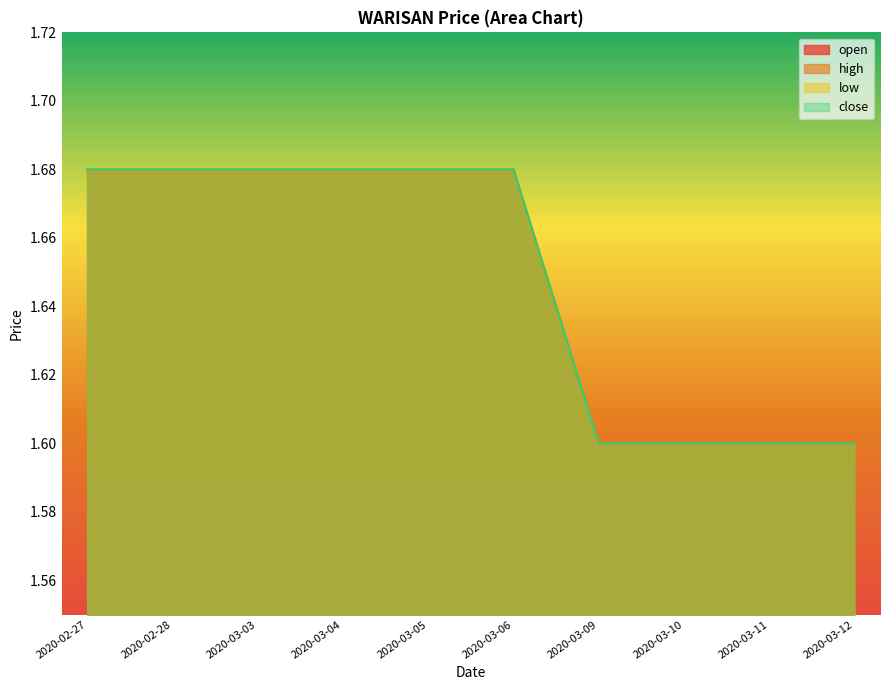

Rank the series at 2020-02-27 from highest to lowest value.

open, high, low, close